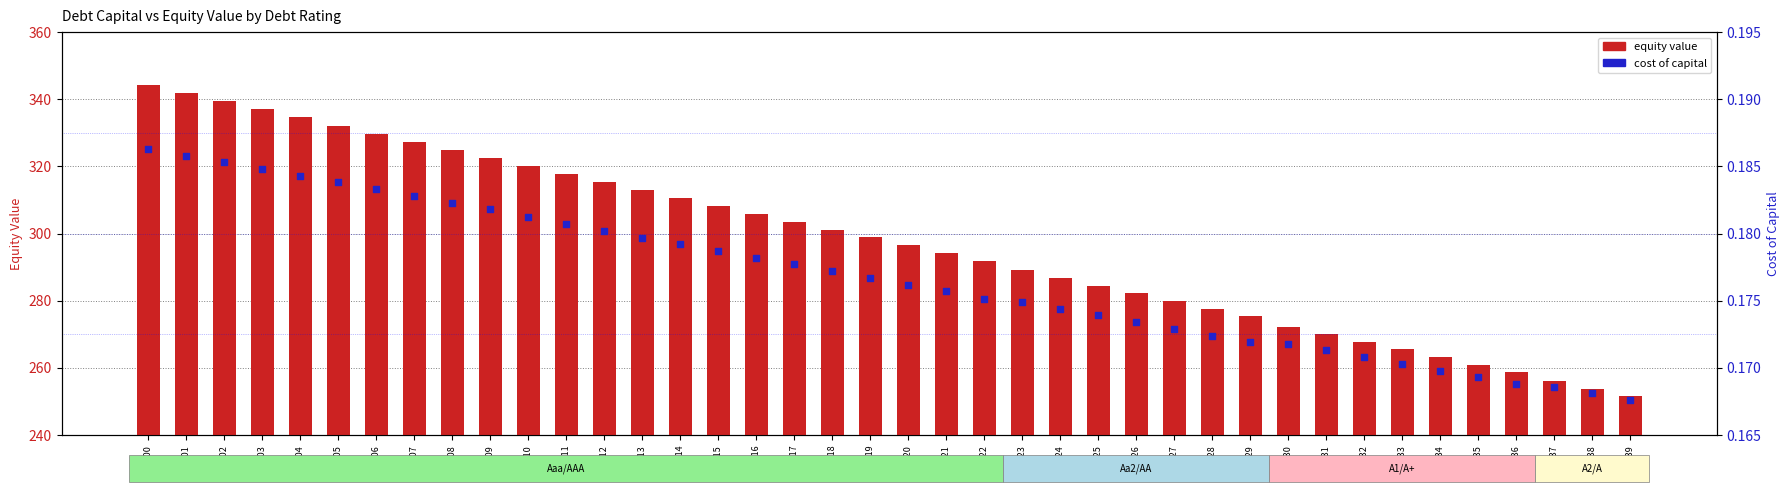

Is the value of equity value at 0.10 greater than the value of cost of capital at 0.34?

Yes